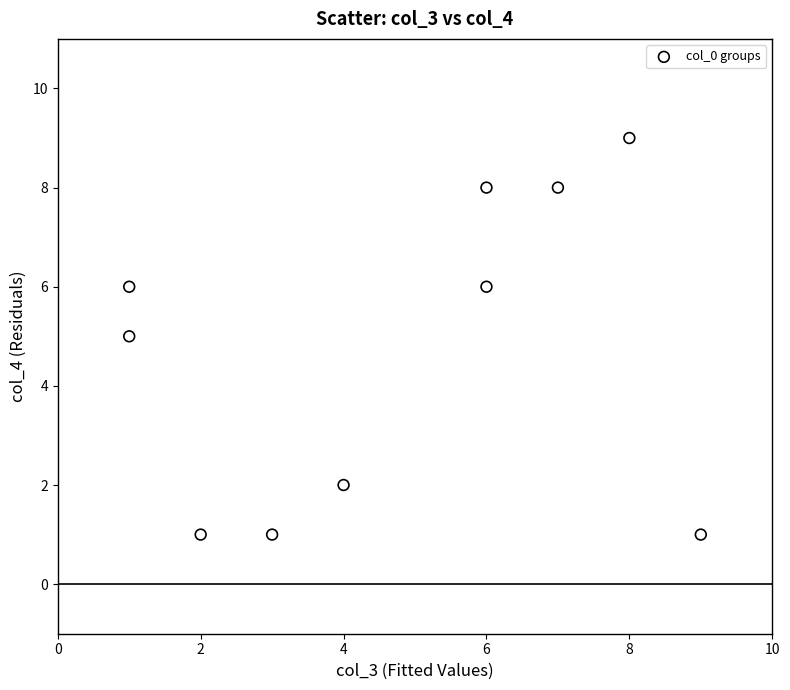

What is the average Y value?

5